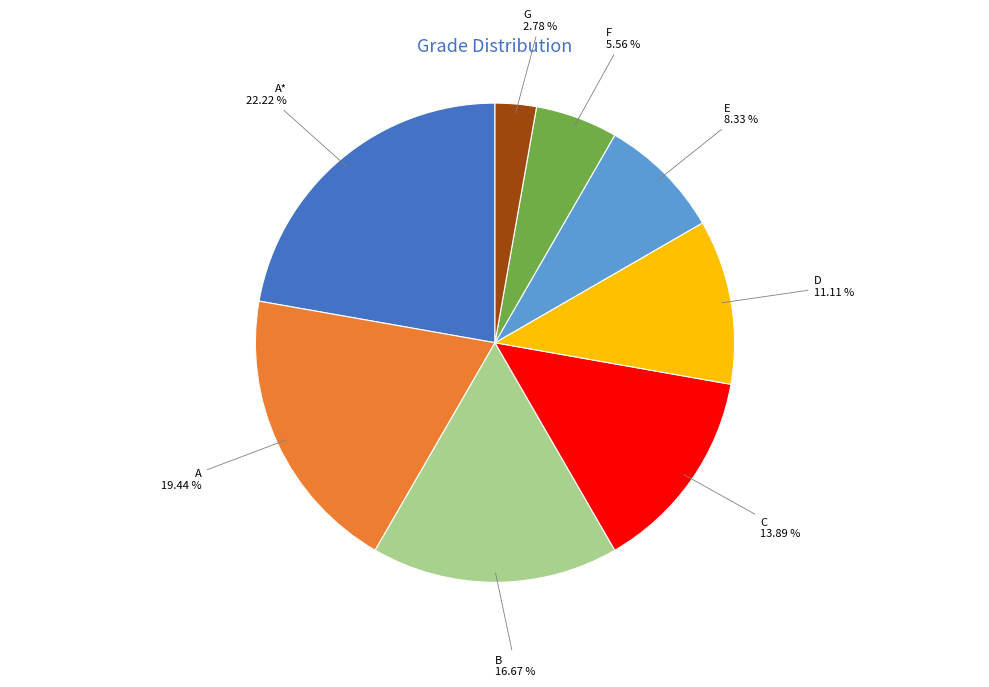

Is there any slice that represents more than half of the pie?

No